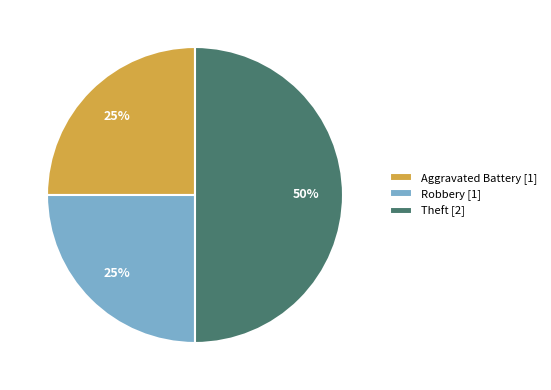

What is the ratio of the value at Aggravated Battery [1] to the value at Theft [2]?

0.5